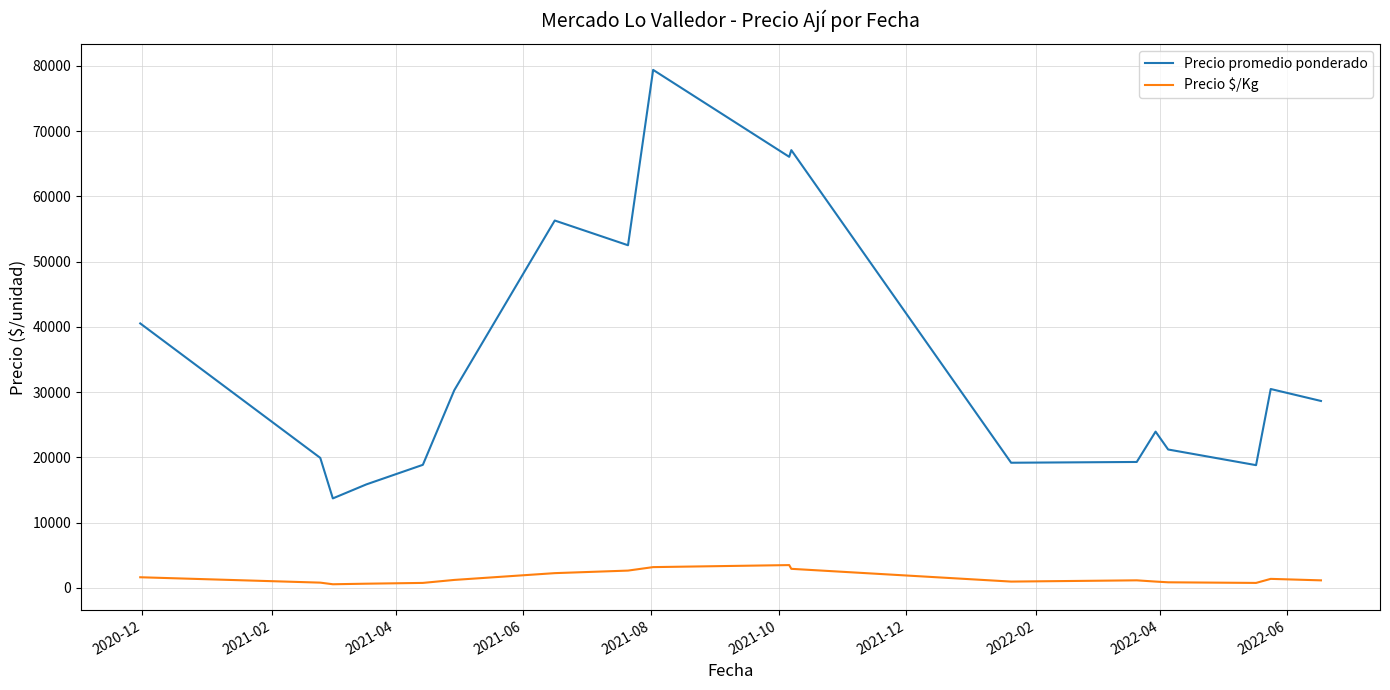

True or false: Precio promedio ponderado has more than 1 interior local peaks.

True